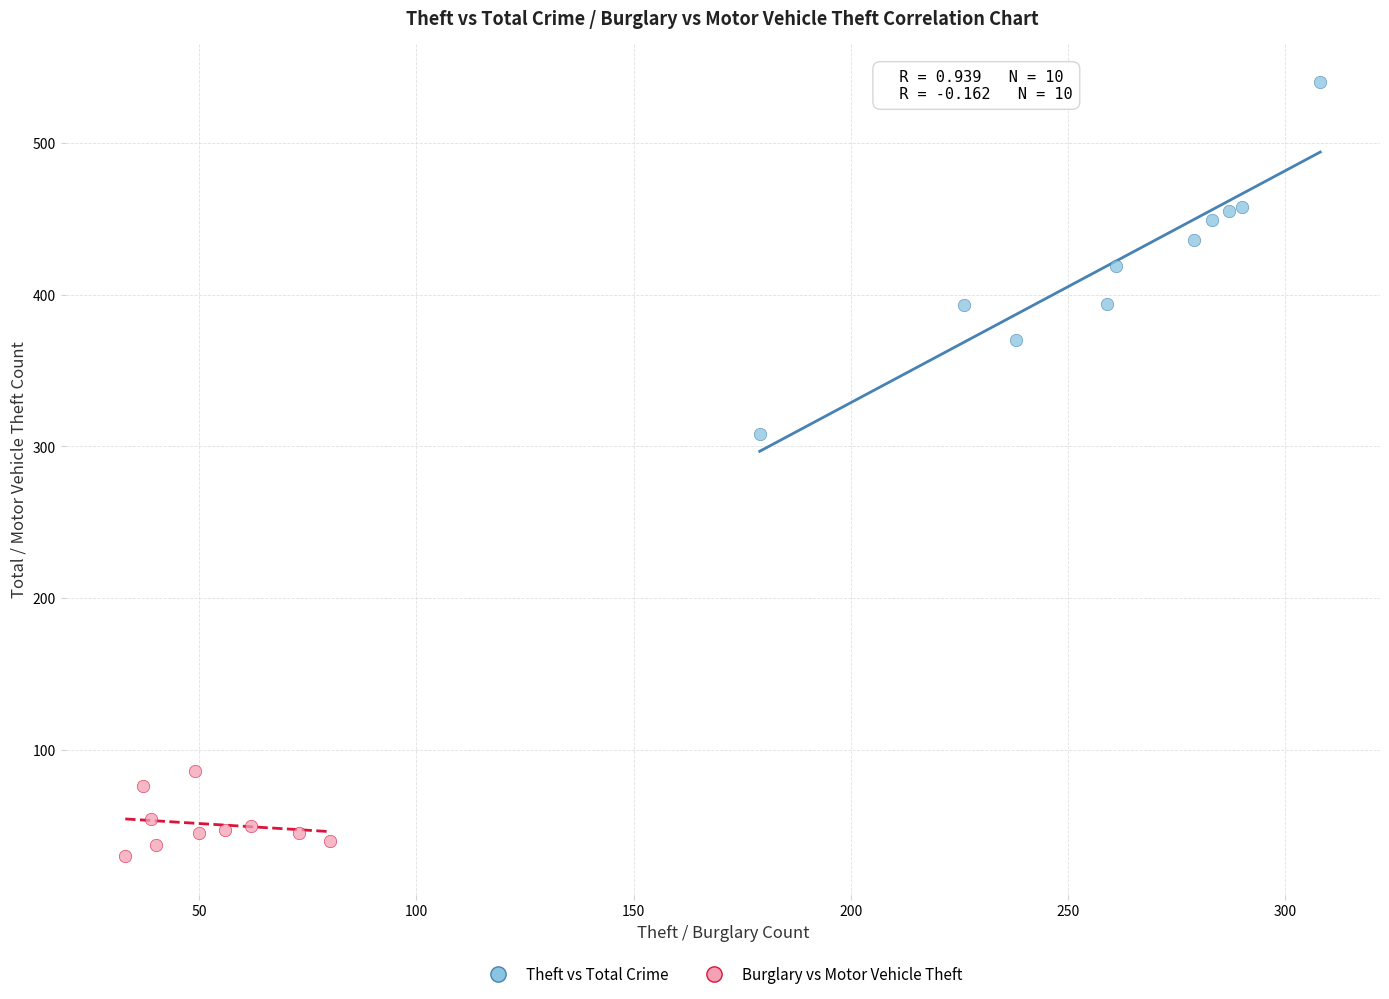

What are all the series names shown in the legend?

Theft vs Total Crime, Burglary vs Motor Vehicle Theft